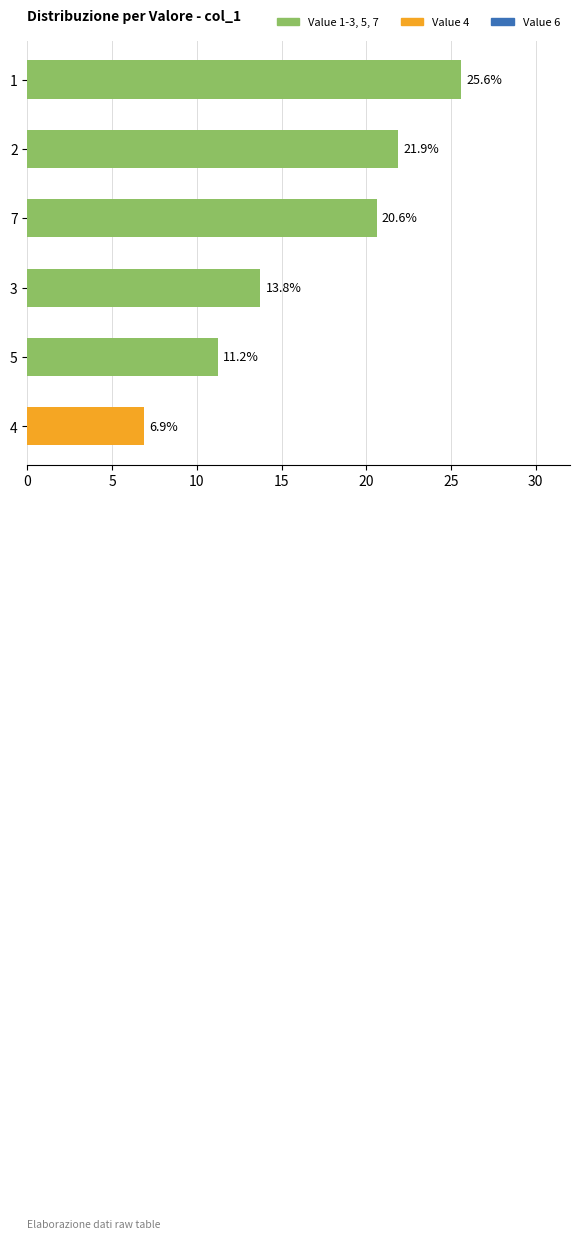

What is the value of the 6th bar from the top?

6.9